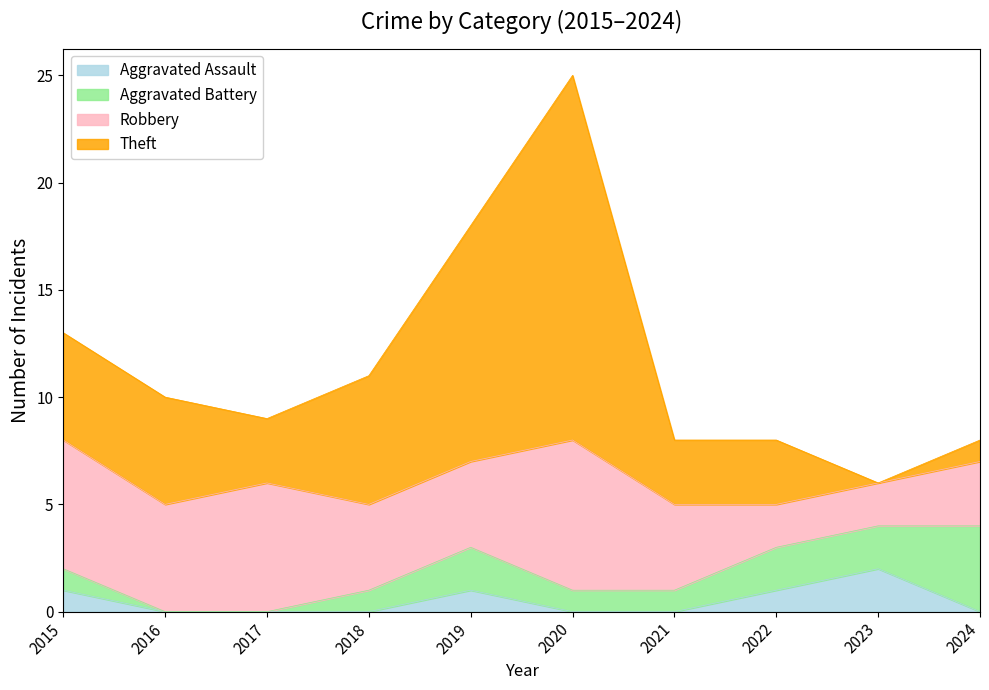

How many lines are shown in the chart?

4